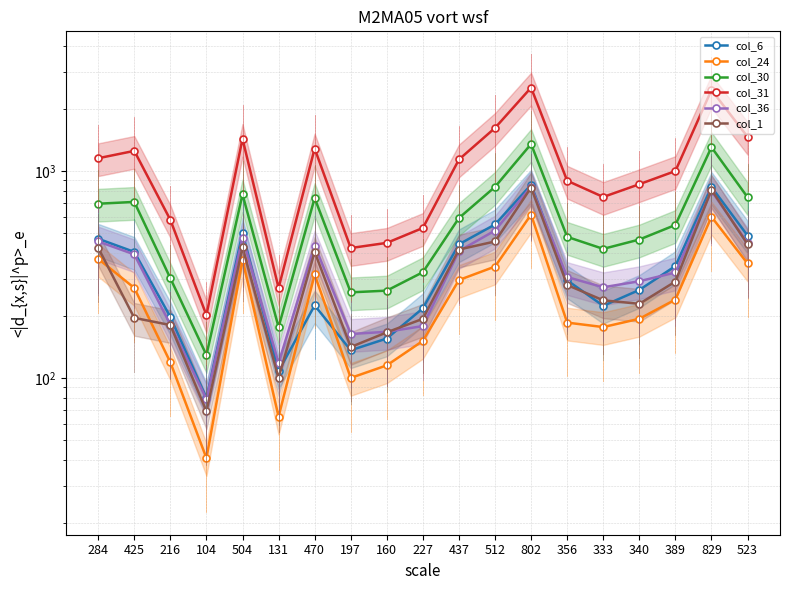

What position from the left is 425?

2